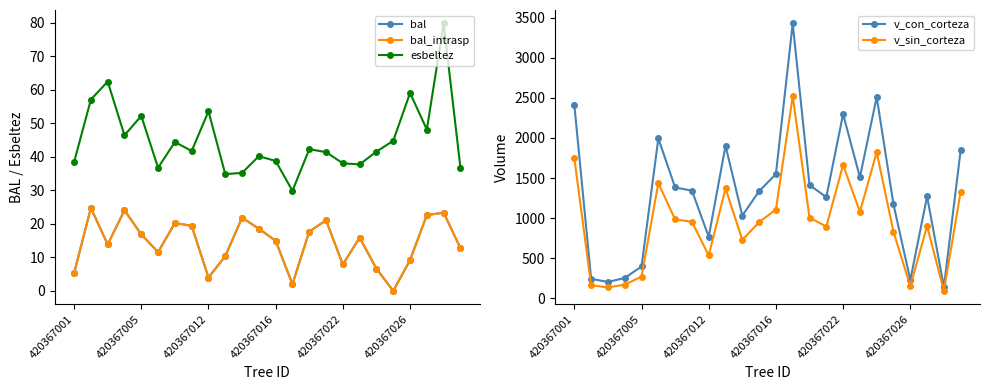

True or false: bal_intrasp and v_sin_corteza intersect in this chart.

False